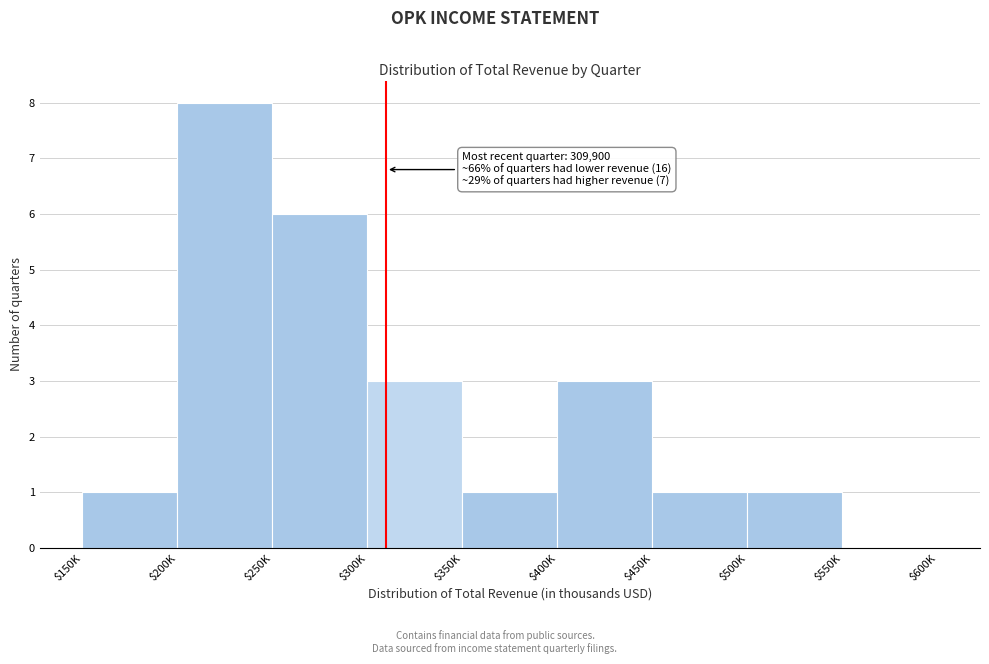

What is the sum of all values?

24